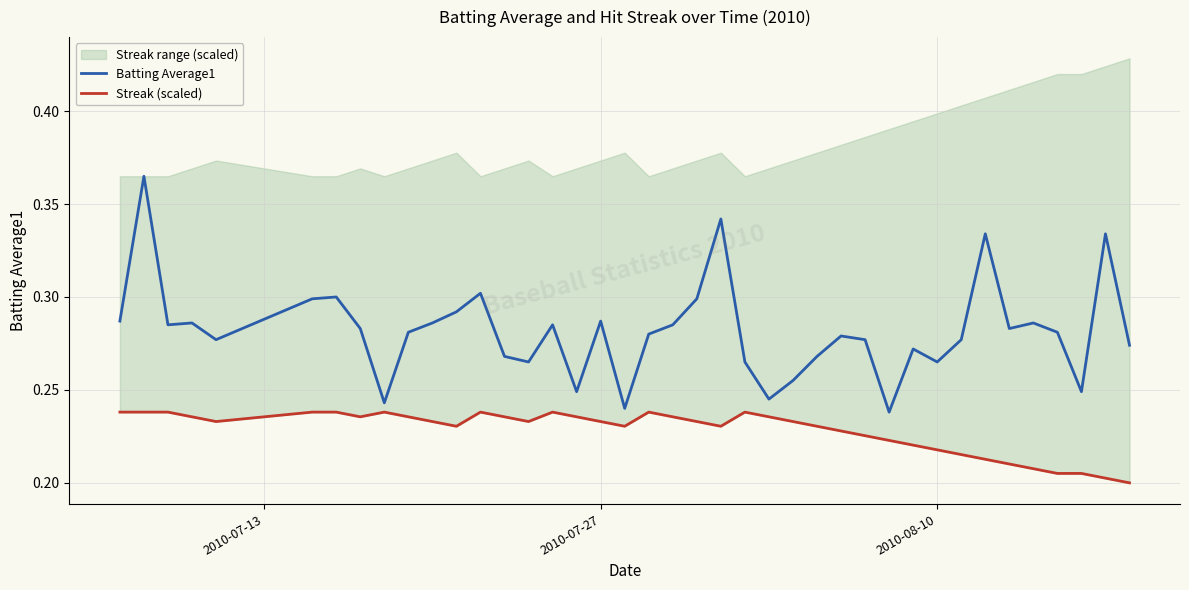

Which series has the largest range (max minus min)?

Batting Average1